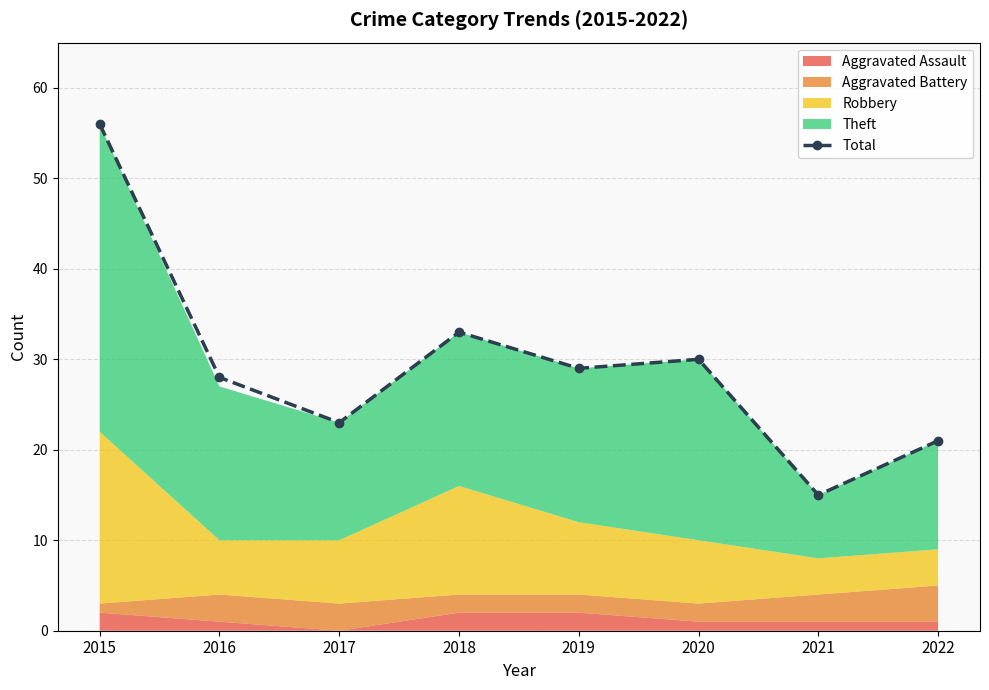

What is the sum of the values at 2020 and 2021?

45